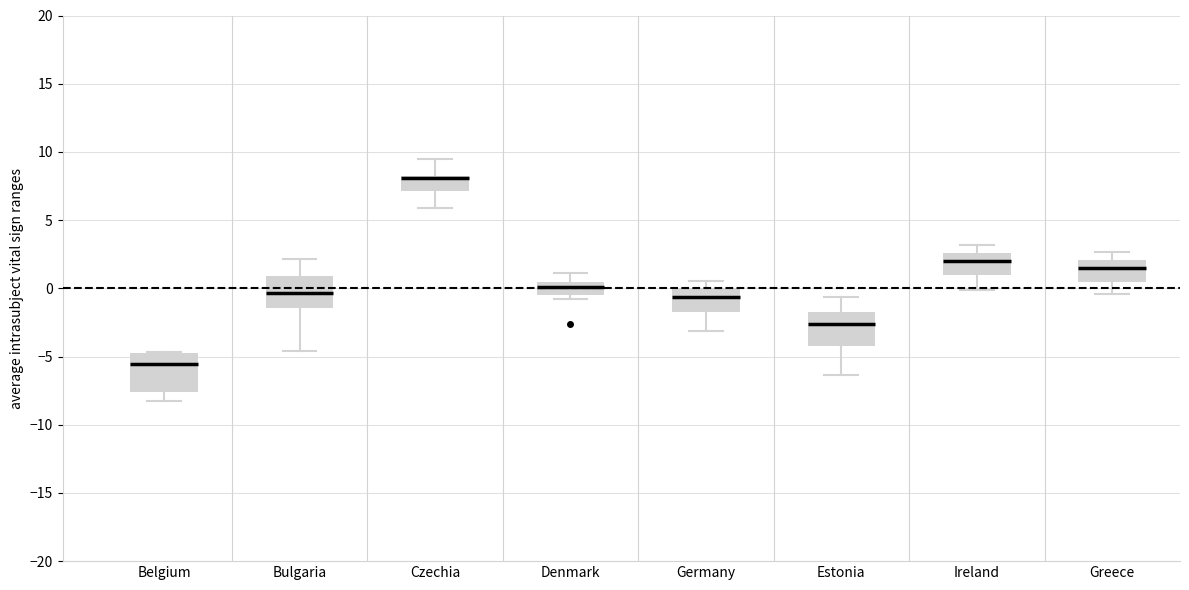

Where is the lower edge of the box for Greece on the y-axis? The values are not printed on the chart, so give them approximately, as read against the axis.

0.5